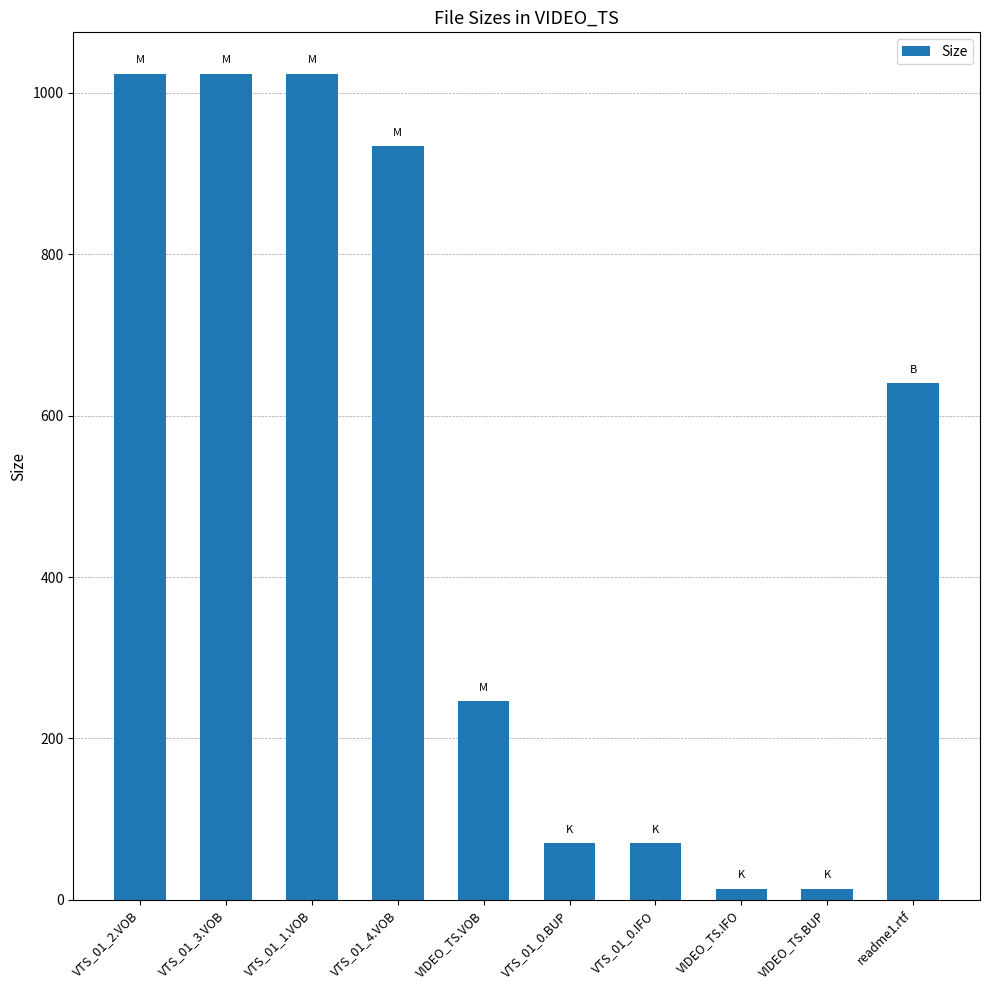

What is the difference between the maximum and minimum values?

1009.8